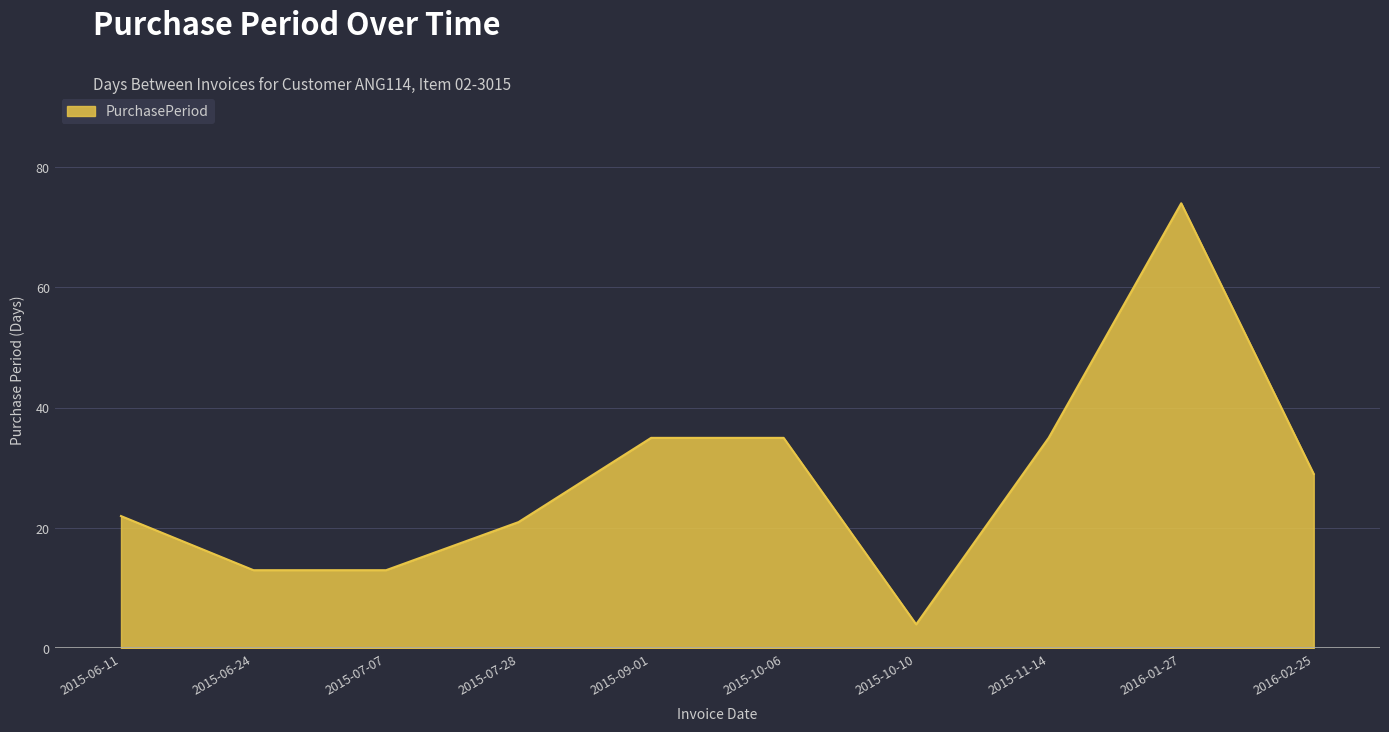

Reading right to left, transcribe all the data shown in this chart.

2016-02-25=29	2016-01-27=74	2015-11-14=35	2015-10-10=4	2015-10-06=35	2015-09-01=35	2015-07-28=21	2015-07-07=13	2015-06-24=13	2015-06-11=22